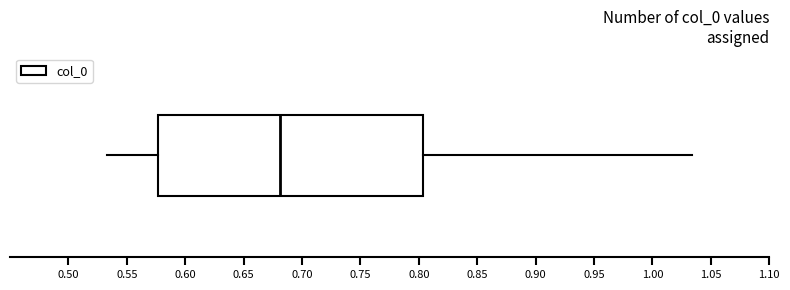

Where is the left edge of the box on the x-axis? The values are not printed on the chart, so give them approximately, as read against the axis.

0.575